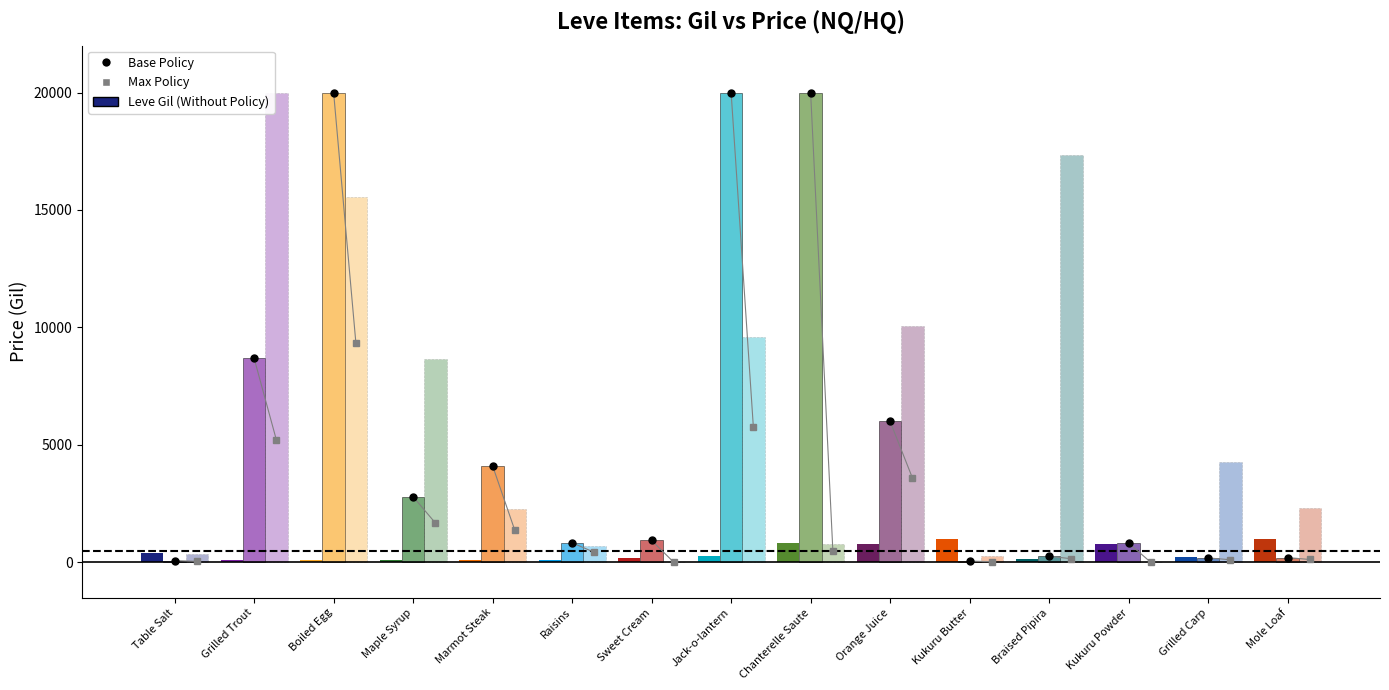

The value of LevePriceHQ at Maple Syrup is 3604.3. True or false?

False